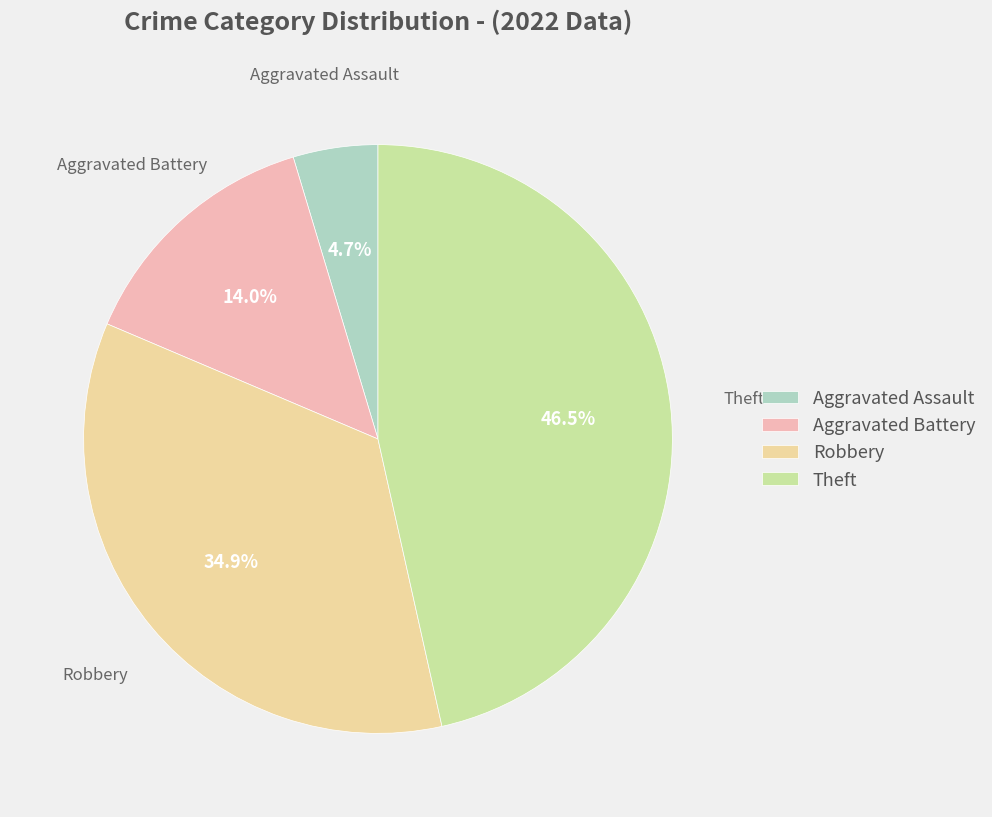

What percentage is the Aggravated Assault slice, to the nearest percent?

5%